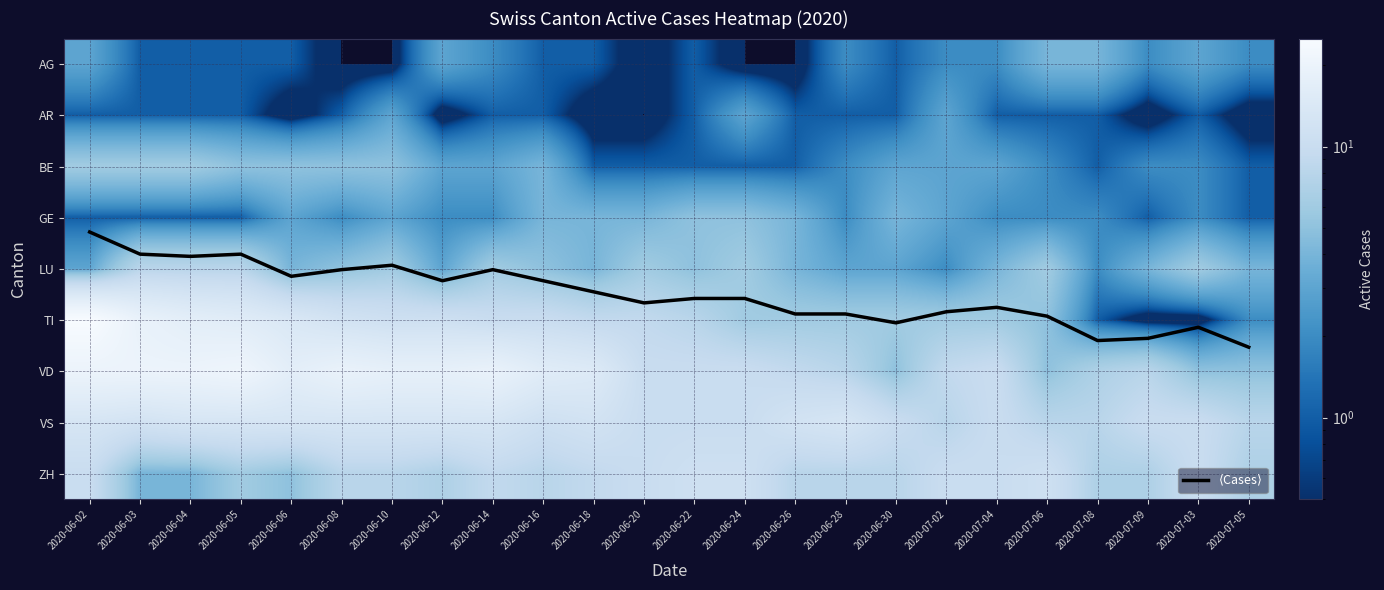

At which label does VS first exceed 12?

2020-06-02